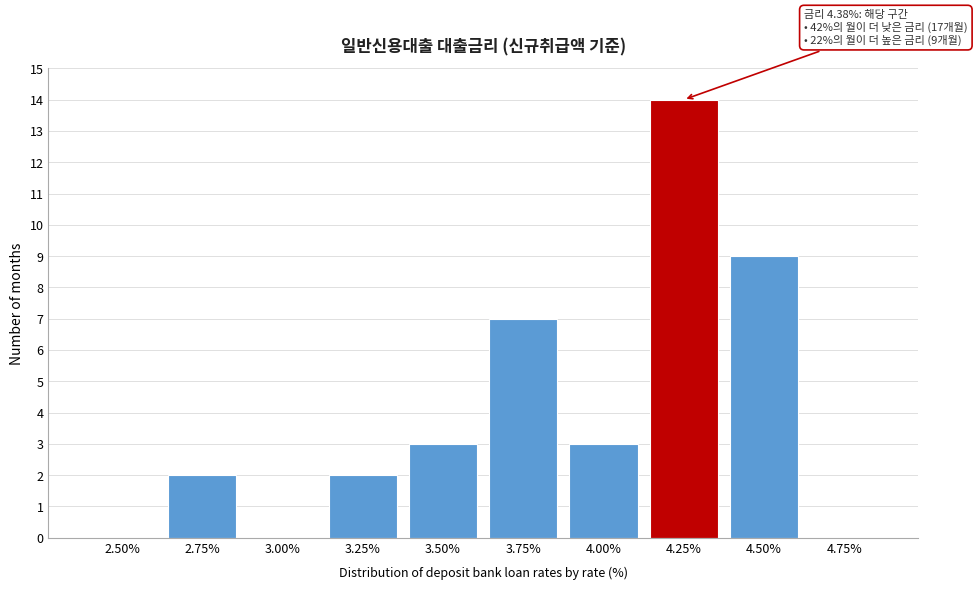

Reading left to right, extract all data points from this chart.

2.50%=0	2.75%=2	3.00%=0	3.25%=2	3.50%=3	3.75%=7	4.00%=3	4.25%=14	4.50%=9	4.75%=0